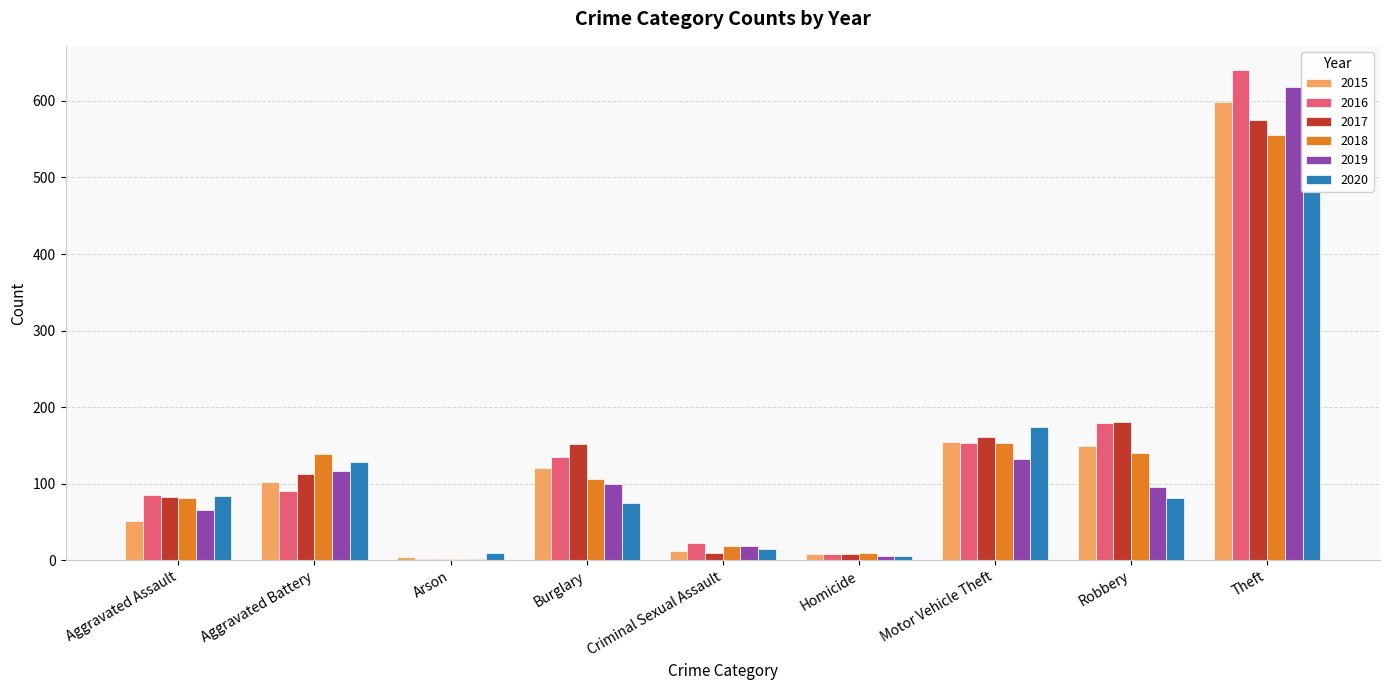

What is the difference between the 2019 values at Homicide and Aggravated Battery?

111